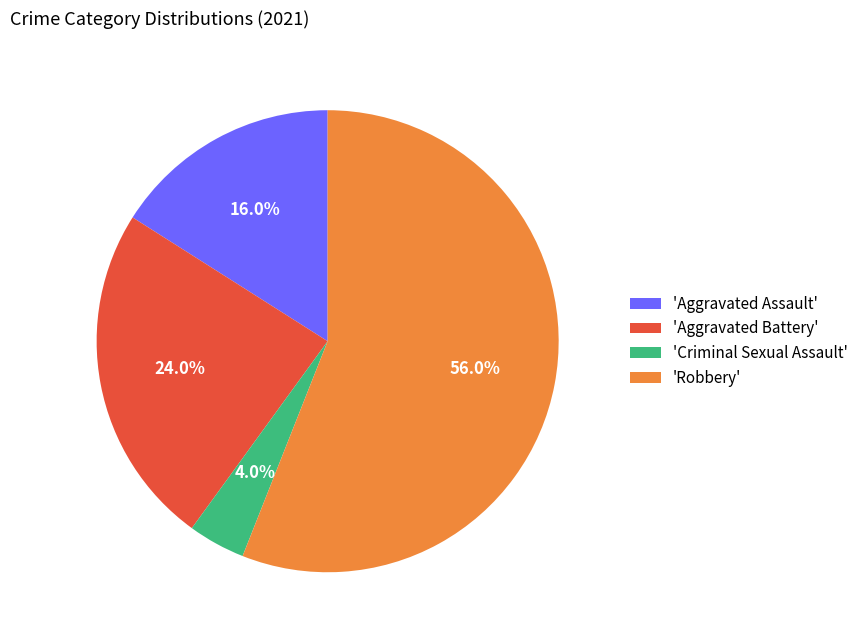

Count the number of slices in the pie.

4